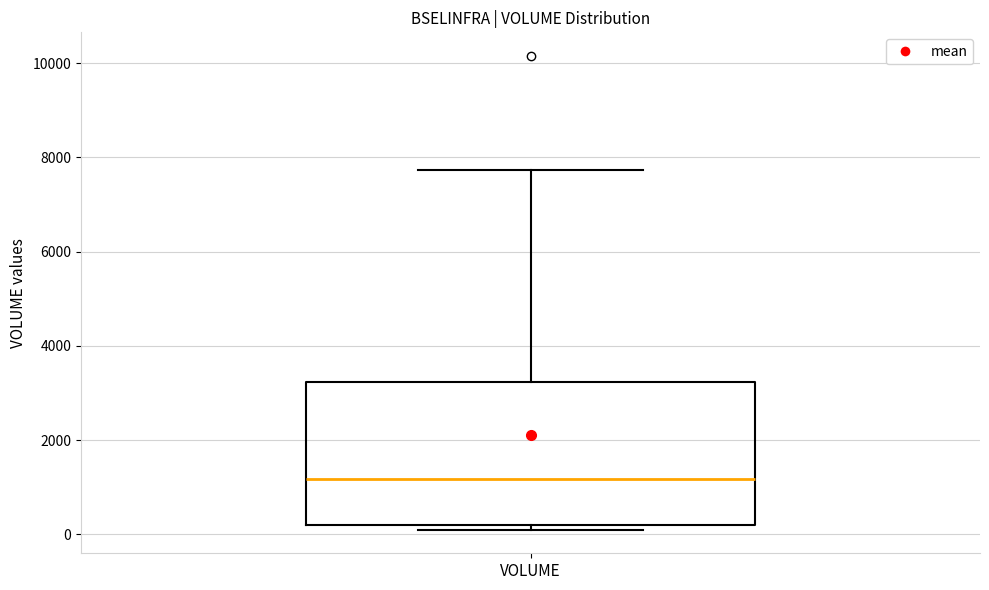

Where does the upper whisker of the box for VOLUME end on the y-axis? The values are not printed on the chart, so give them approximately, as read against the axis.

7800